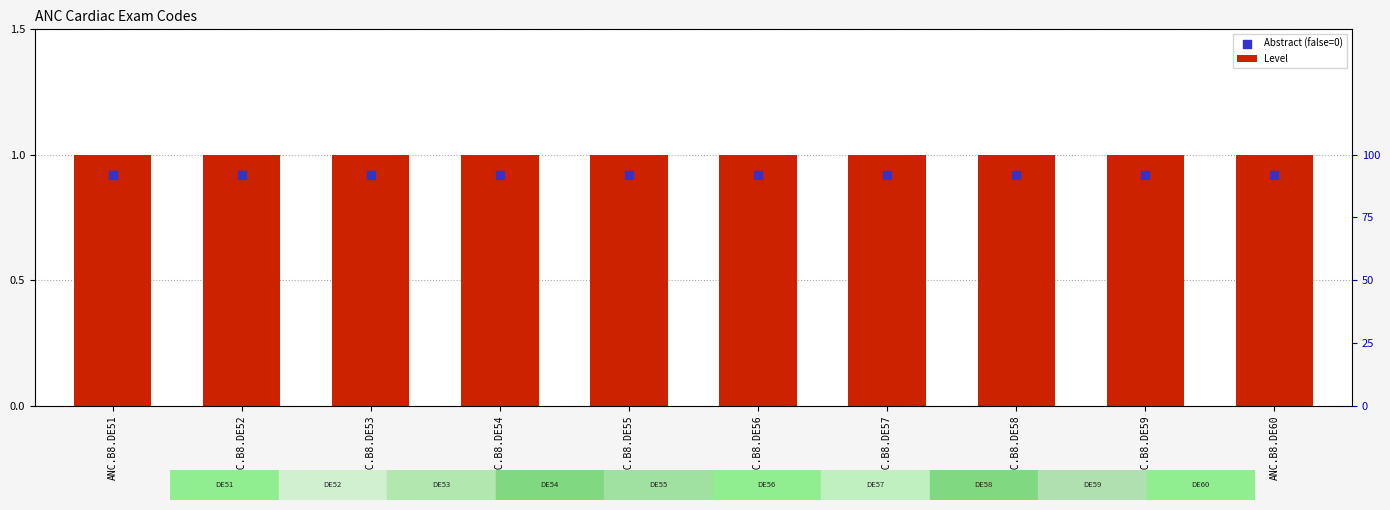

Which series reaches the minimum Y coordinate?

Abstract (false=0)